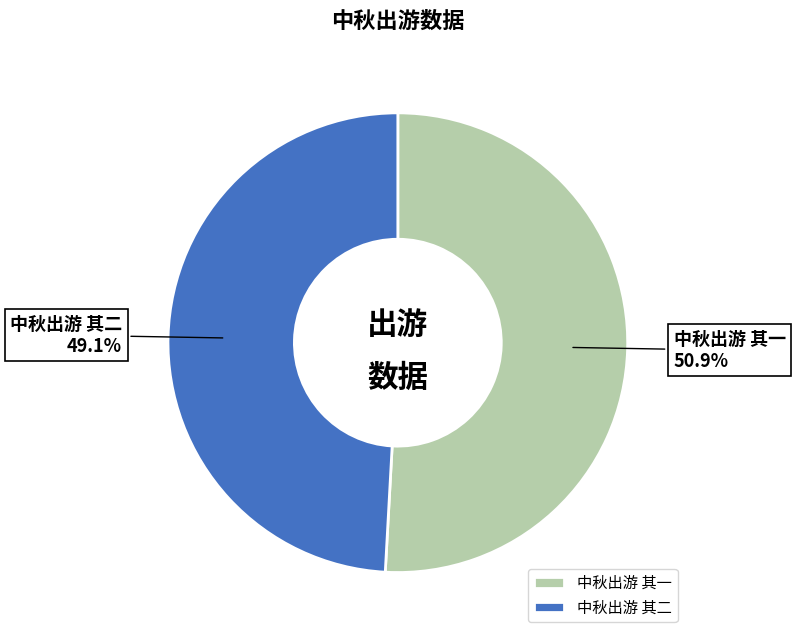

Is the sum of 中秋出游 其一 and 中秋出游 其二 greater than half?

Yes